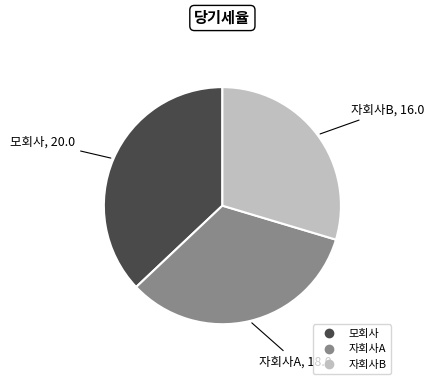

Which has a higher value, 자회사B or 자회사A?

자회사A